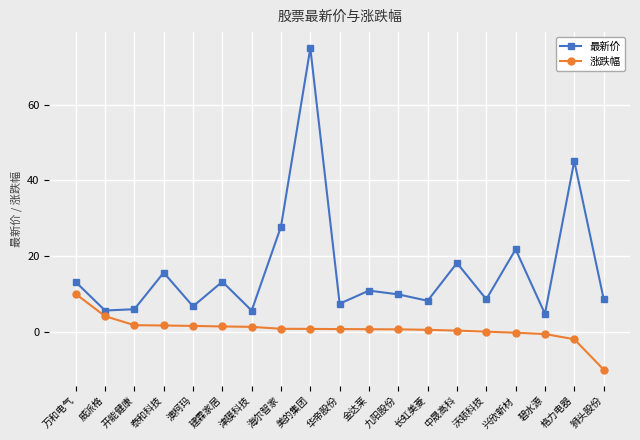

Rank the series by their average value, from lowest to highest.

涨跌幅, 最新价